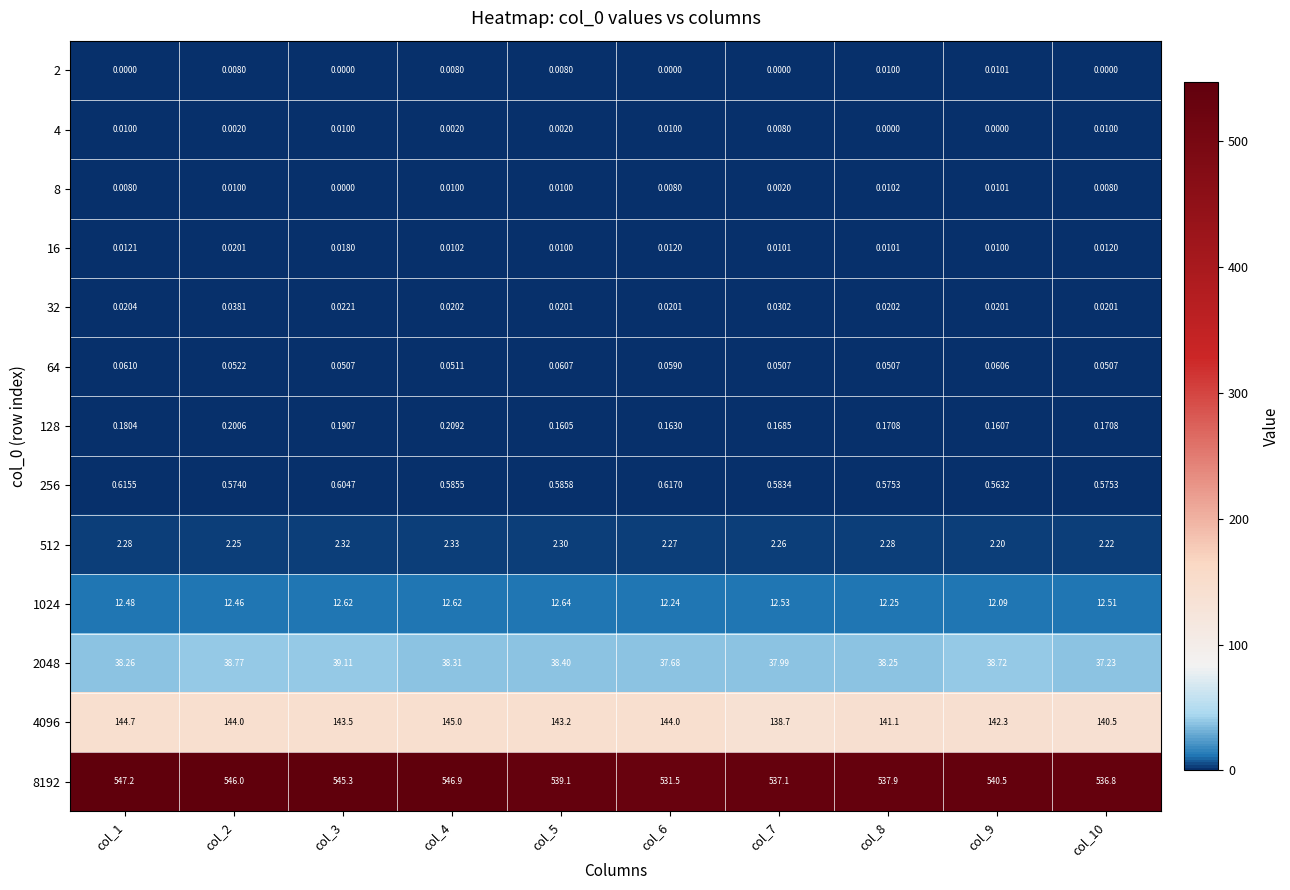

How many categories are shown in the chart?

10